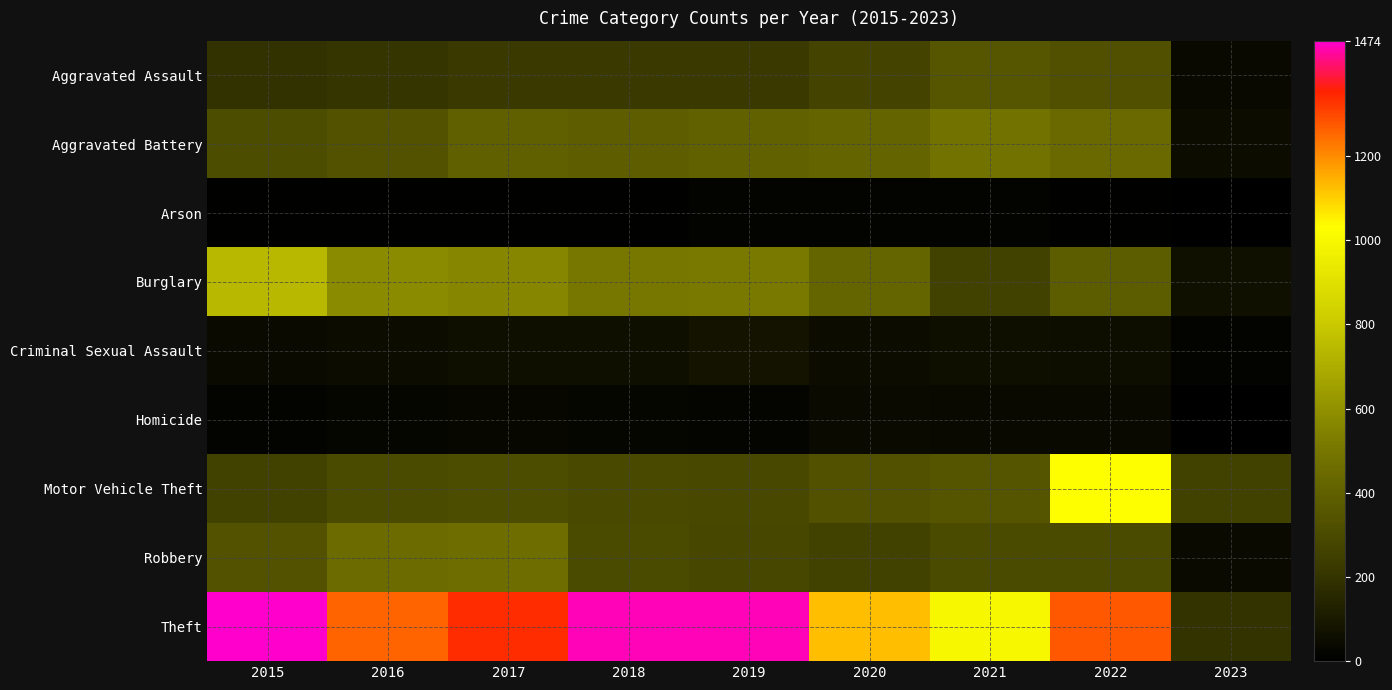

Which series has the largest range (max minus min)?

Theft